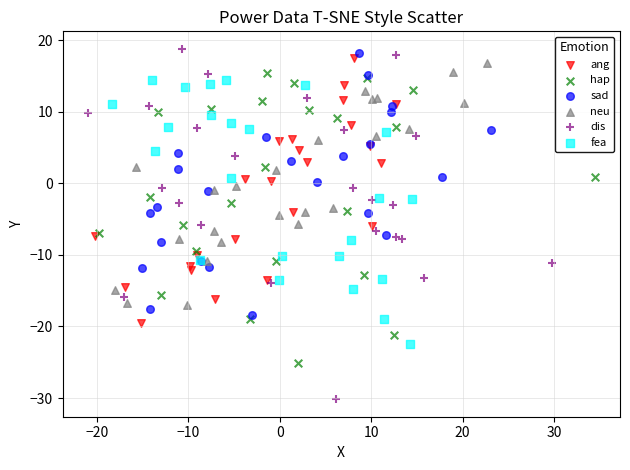

Which series contains the lowest Y value?

dis